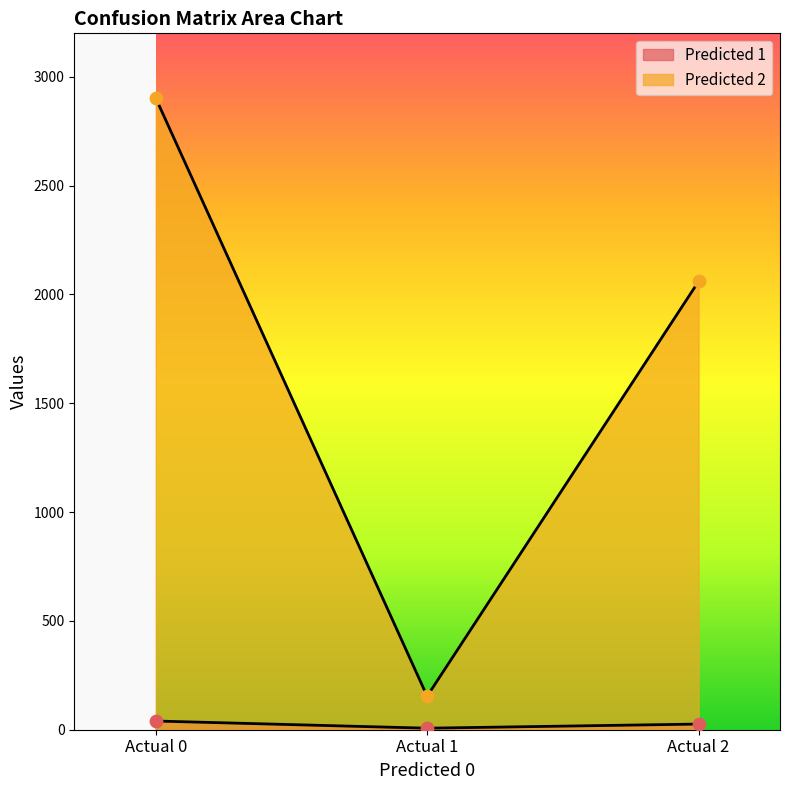

Which series contains the lowest Y value?

Predicted 1